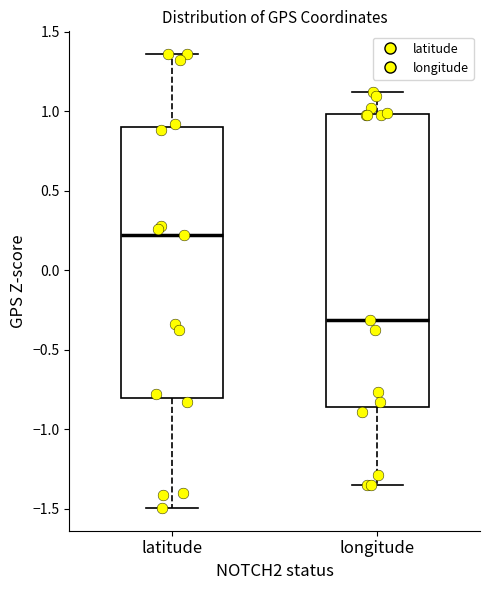

Where does the lower whisker of the box for longitude end on the y-axis? The values are not printed on the chart, so give them approximately, as read against the axis.

-1.35